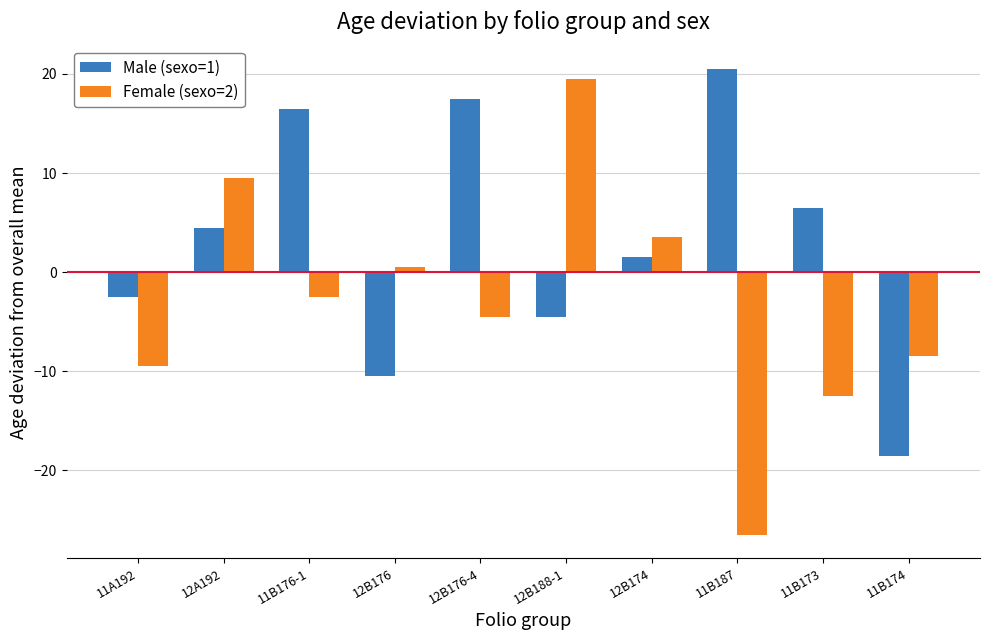

Are the bars grouped side by side (vs. stacked)?

Yes